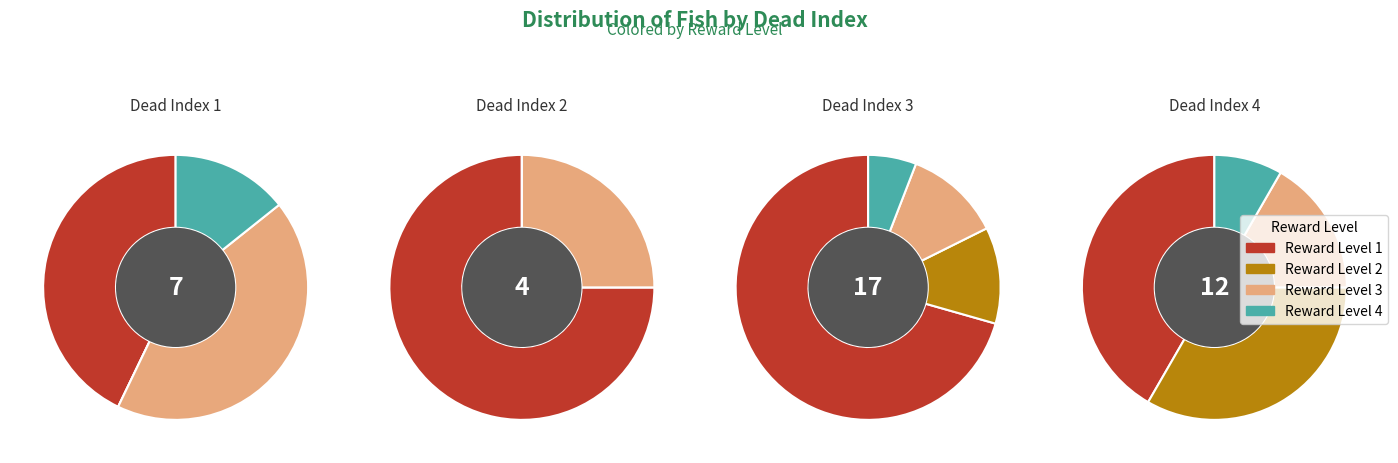

To the nearest percent, what percentage of the pie is 5?

4%